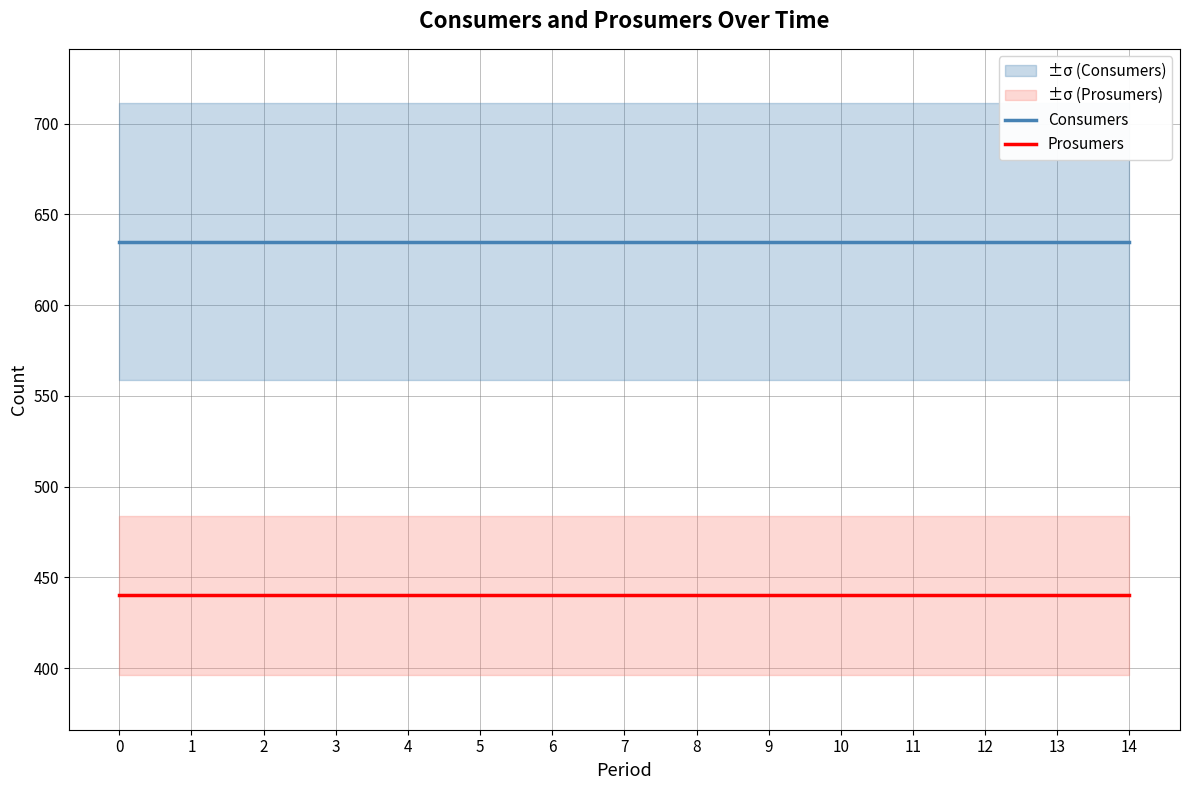

Which series has the widest spread of values?

Consumers